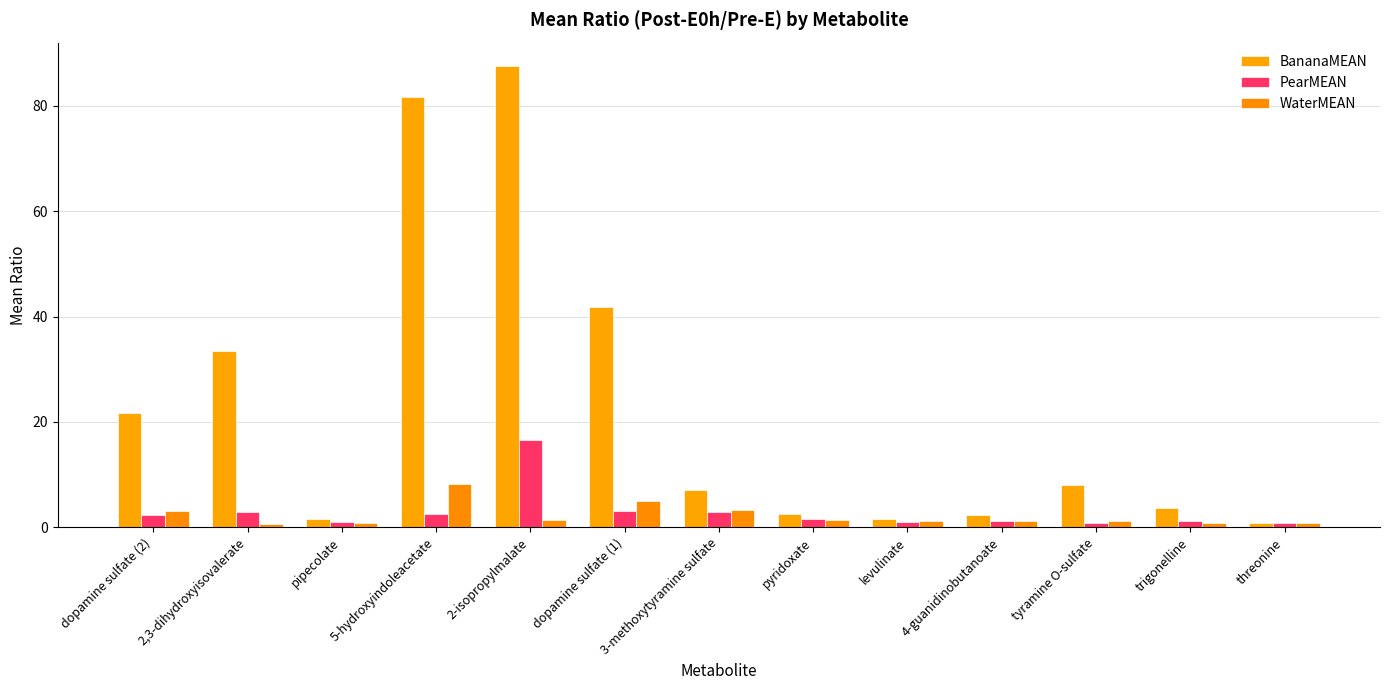

How many distinct data groups are displayed?

3